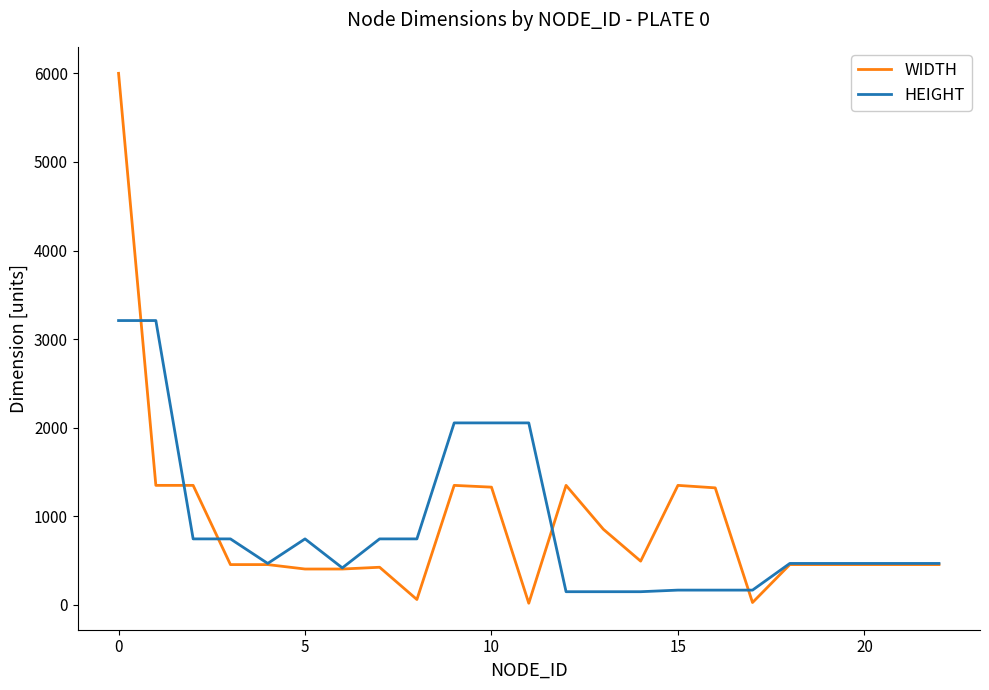

List the series in order of their peak value, highest first.

WIDTH, HEIGHT